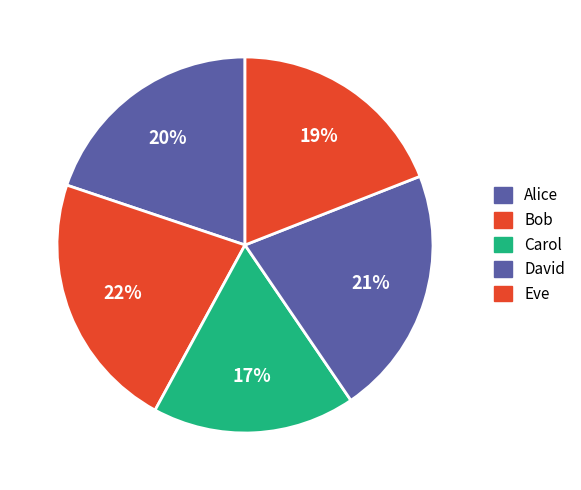

True or false: Carol accounts for 17% of the total.

True